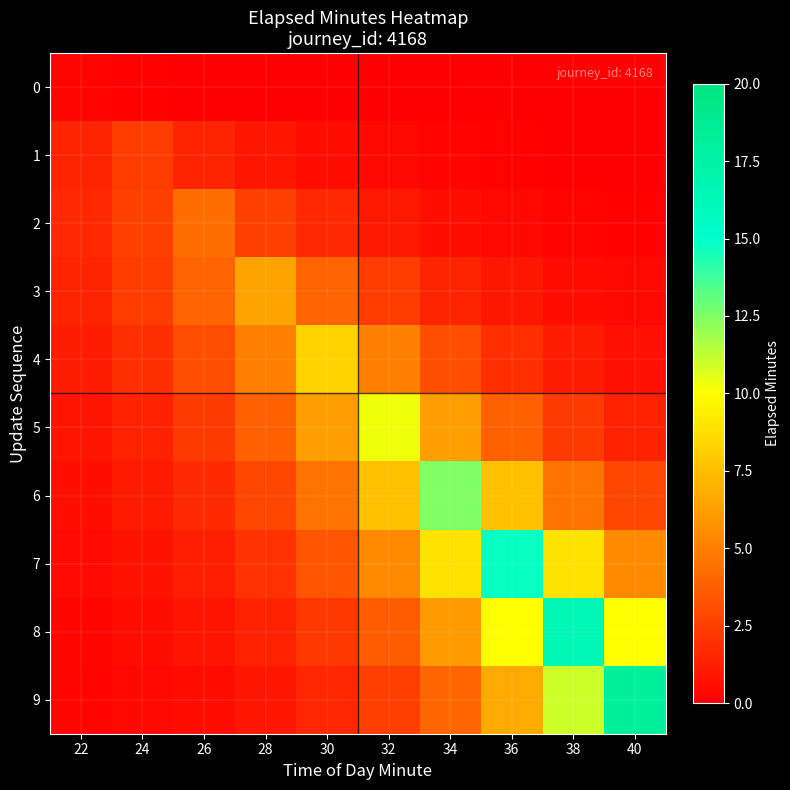

At which category is the sum across all series the highest?

36